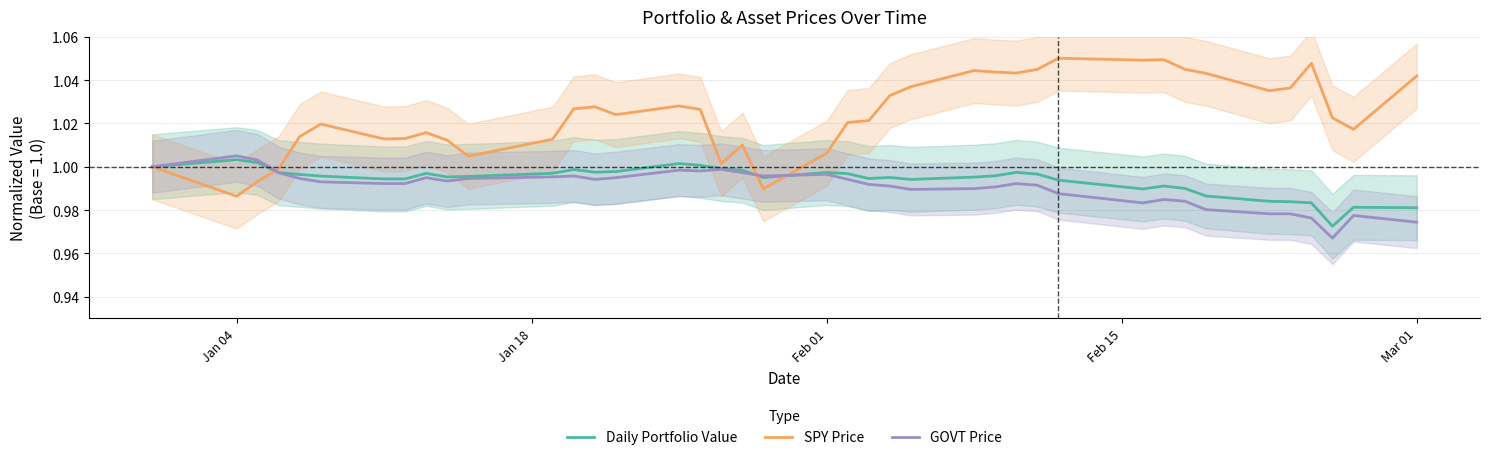

What is the maximum value for GOVT Price?

1.0